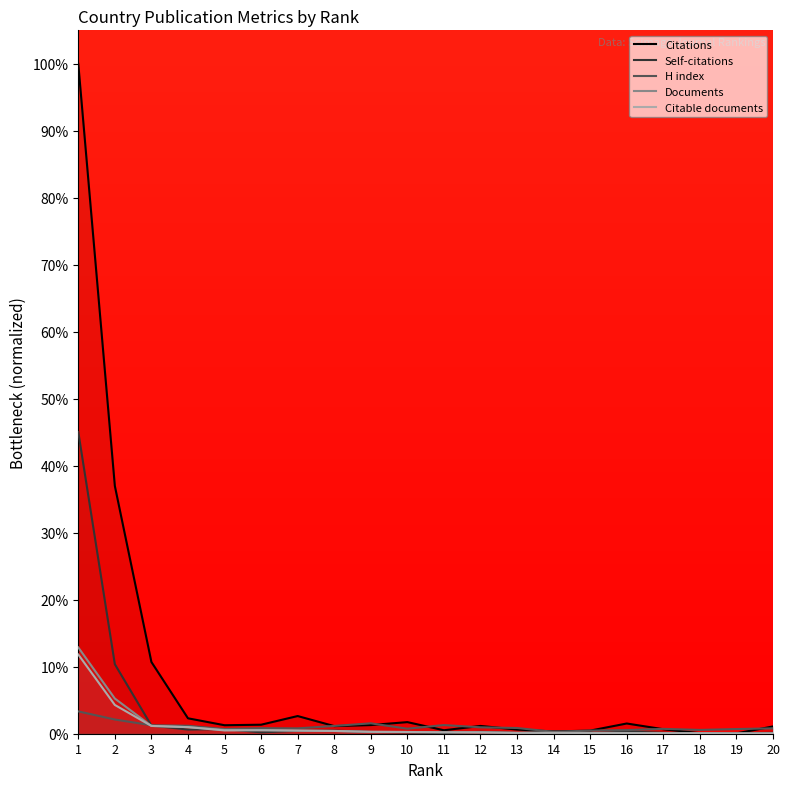

At which category is the sum across all series the highest?

1